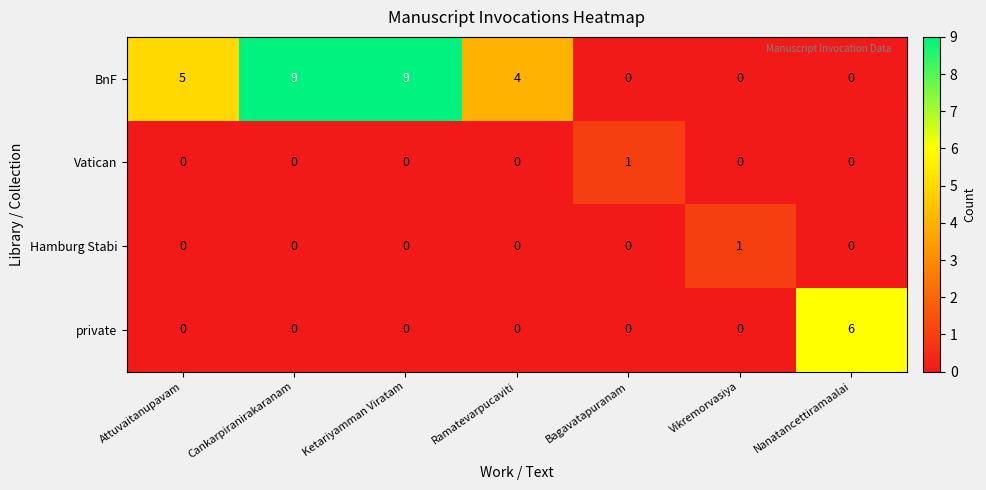

What is the highest value of the private series?

6